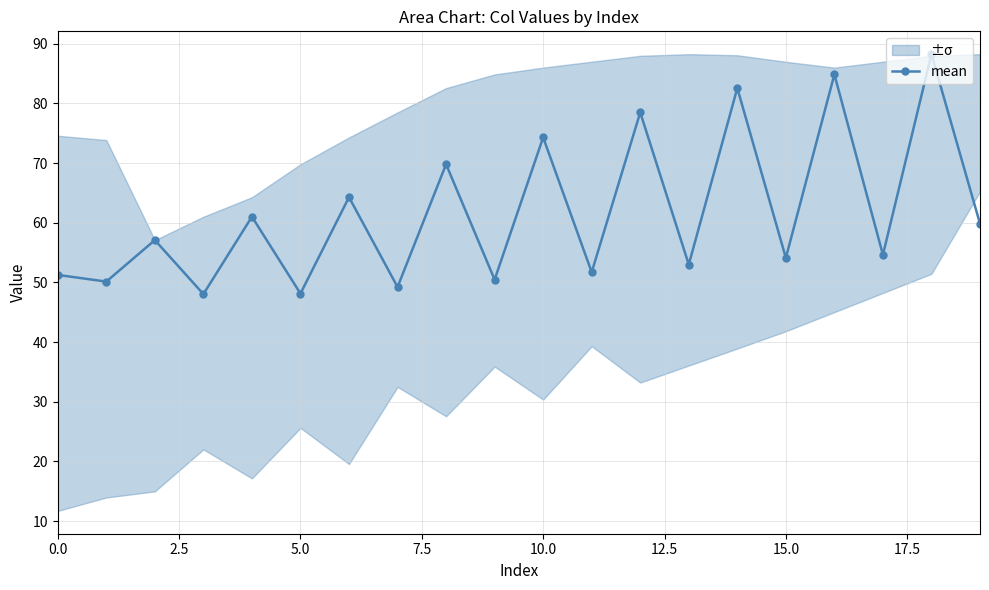

How many lines are shown in the chart?

1